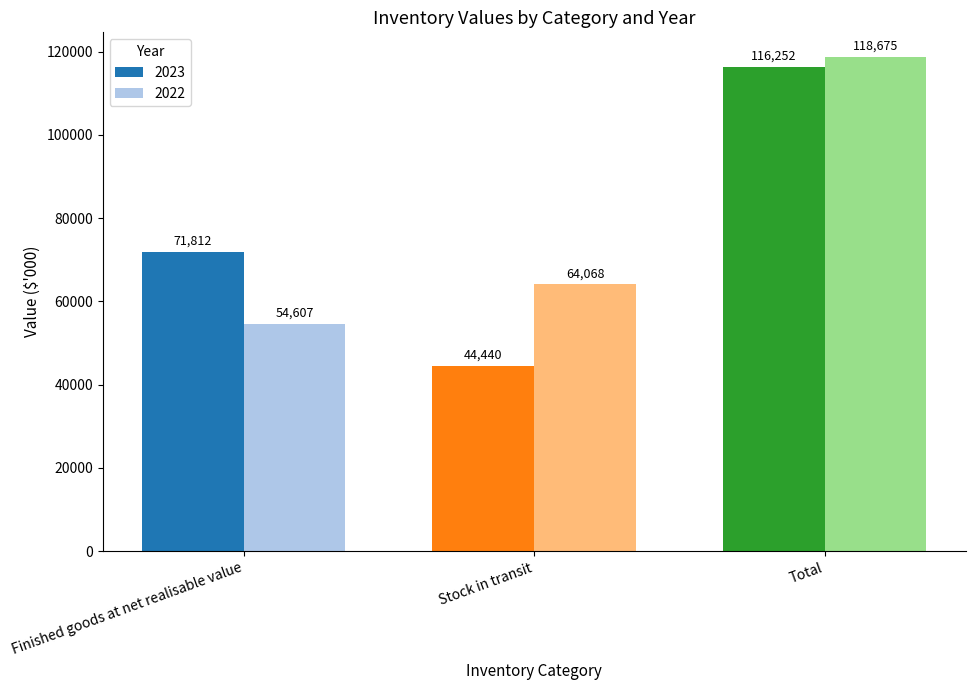

What is the greatest value displayed?

118675